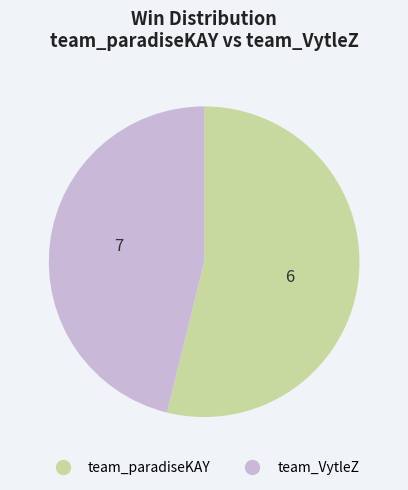

Combined, do team_VytleZ and team_paradiseKAY account for over 50%?

Yes